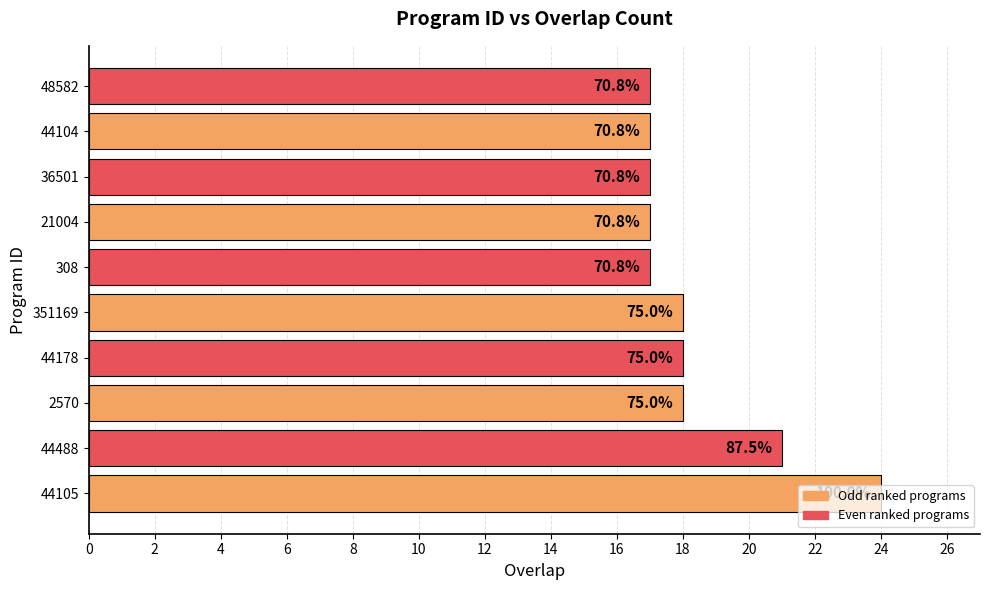

Does the chart contain stacked bars?

No